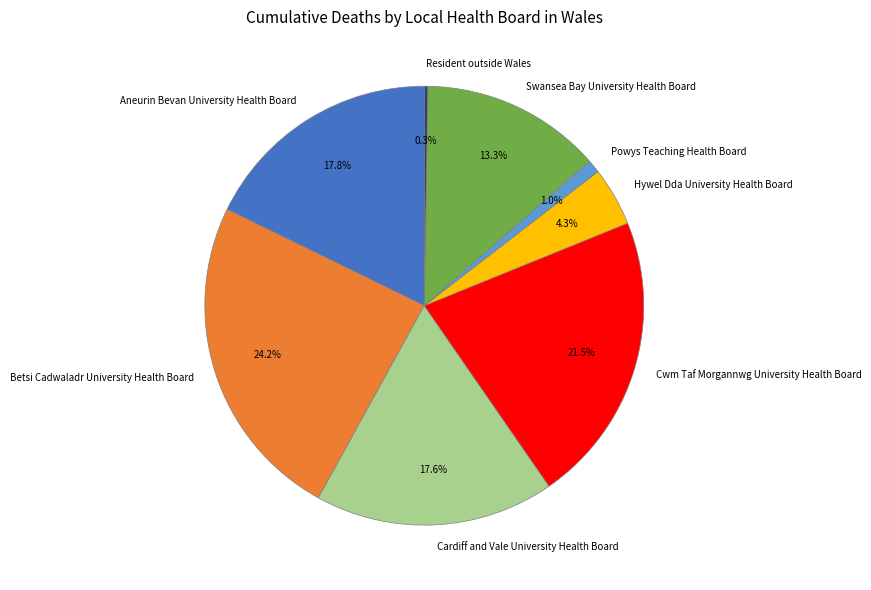

Does Powys Teaching Health Board represent more than half of the total?

No